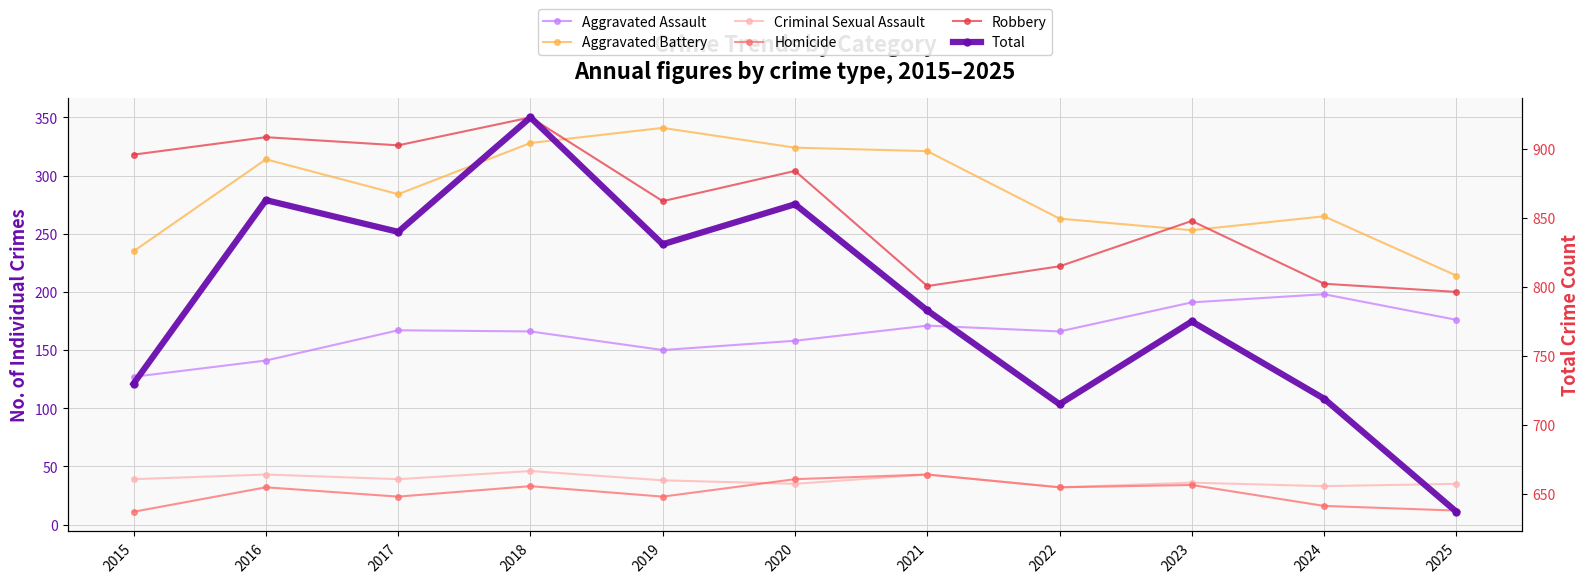

Rank the series by their maximum value, from lowest to highest.

Homicide, Criminal Sexual Assault, Aggravated Assault, Aggravated Battery, Robbery, Total